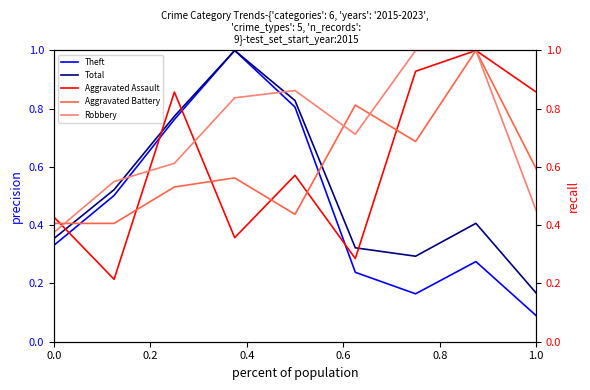

What is the total value across all series at 1.0?

2.2